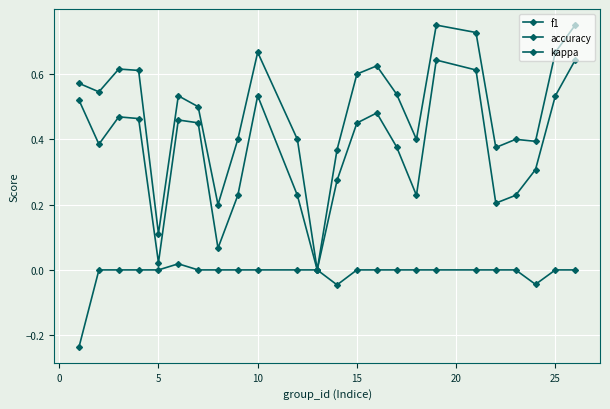

Count the number of data series in this chart.

3